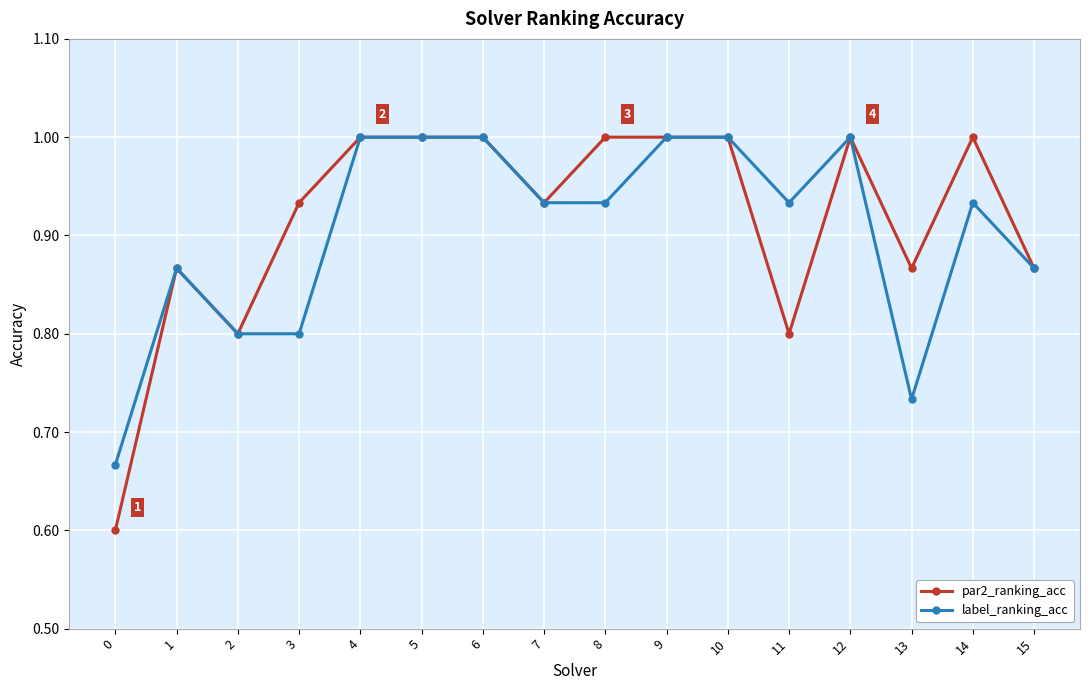

Between 0 and 12, which series saw the biggest shift?

par2_ranking_acc